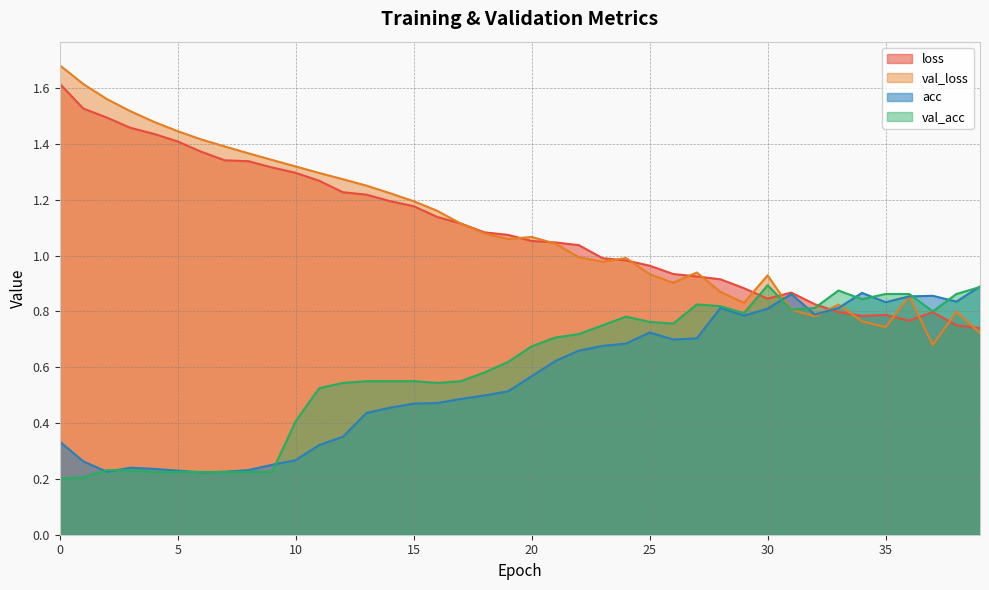

Which series has the largest total across all categories?

val_loss